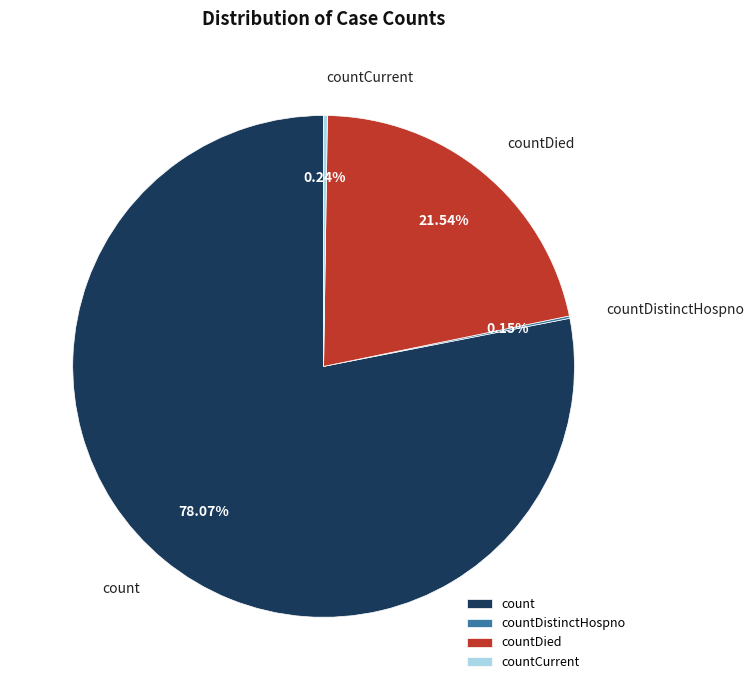

Combined, do countDied and count account for over 50%?

Yes